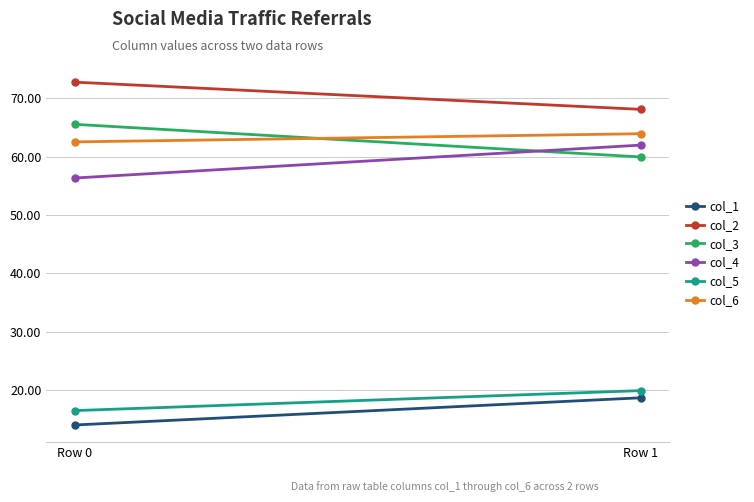

At which label does col_1 reach its minimum?

Row 0